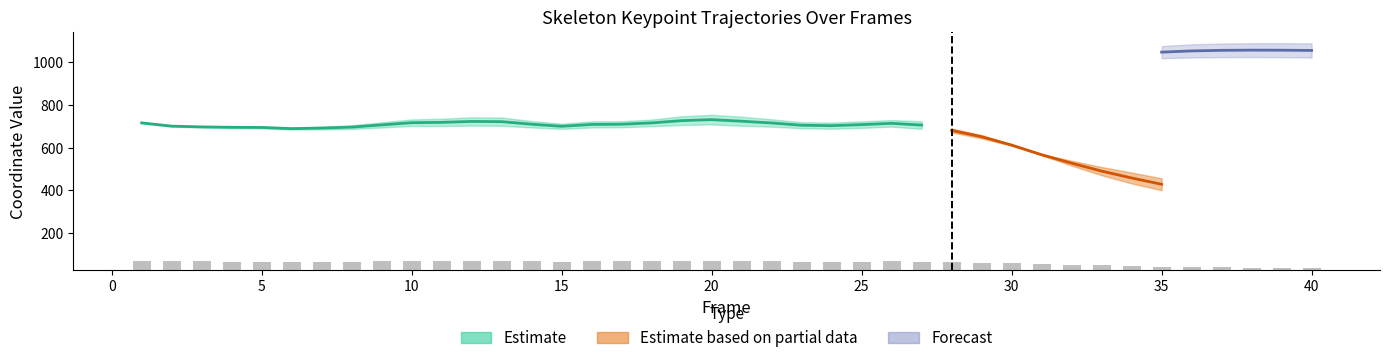

Is it true that 0x_L equals 1517.9 at 6?

False